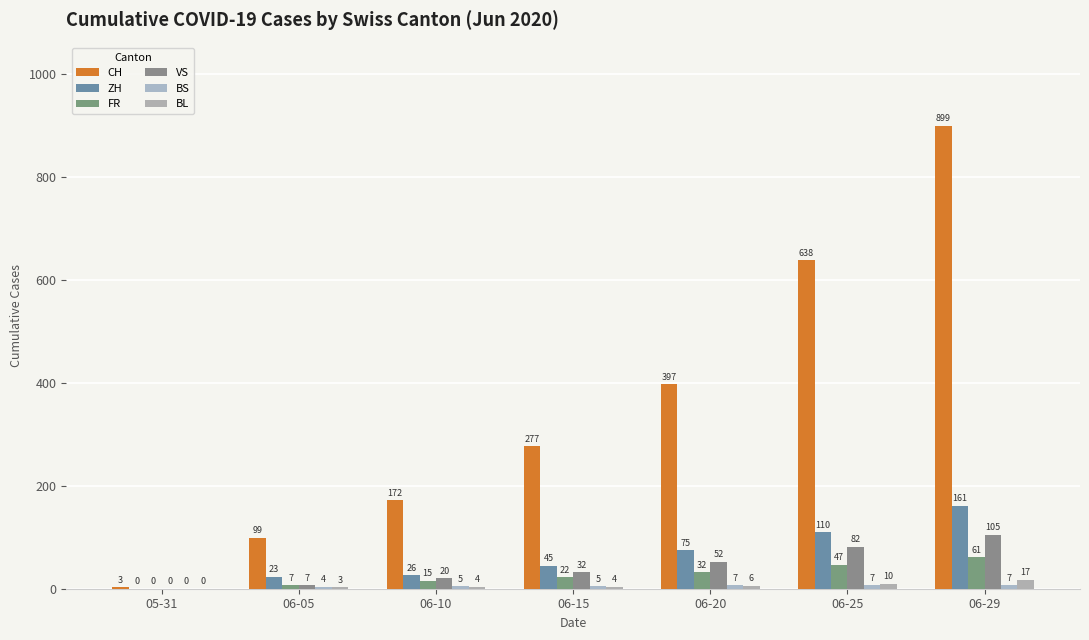

Is it true that VS equals 105 at 06-29?

True